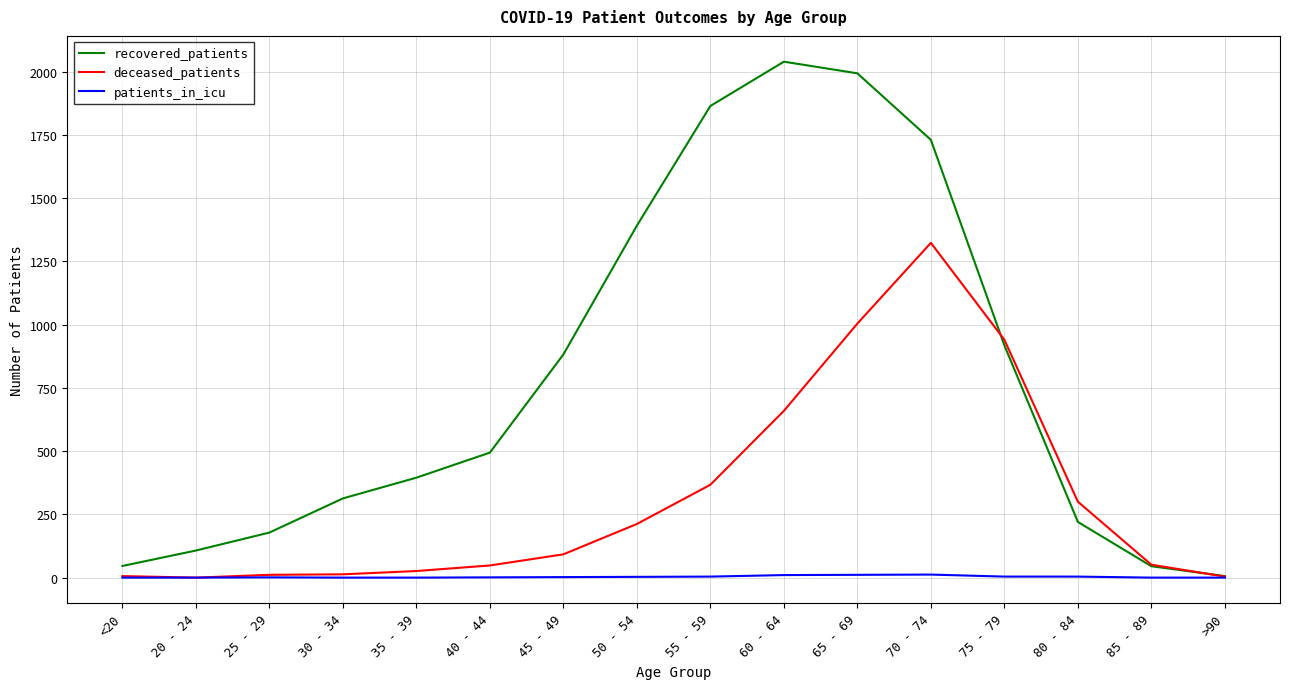

How many lines are shown in the chart?

3